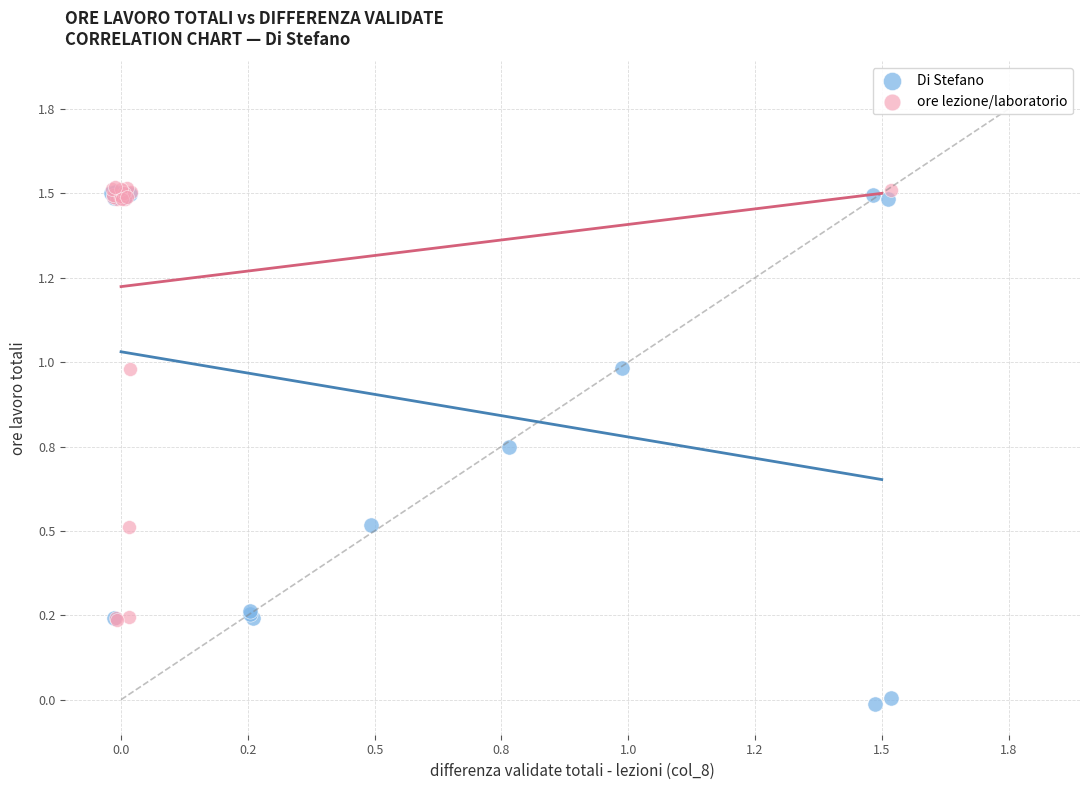

What are all the series names shown in the legend?

Di Stefano, ore lezione/laboratorio